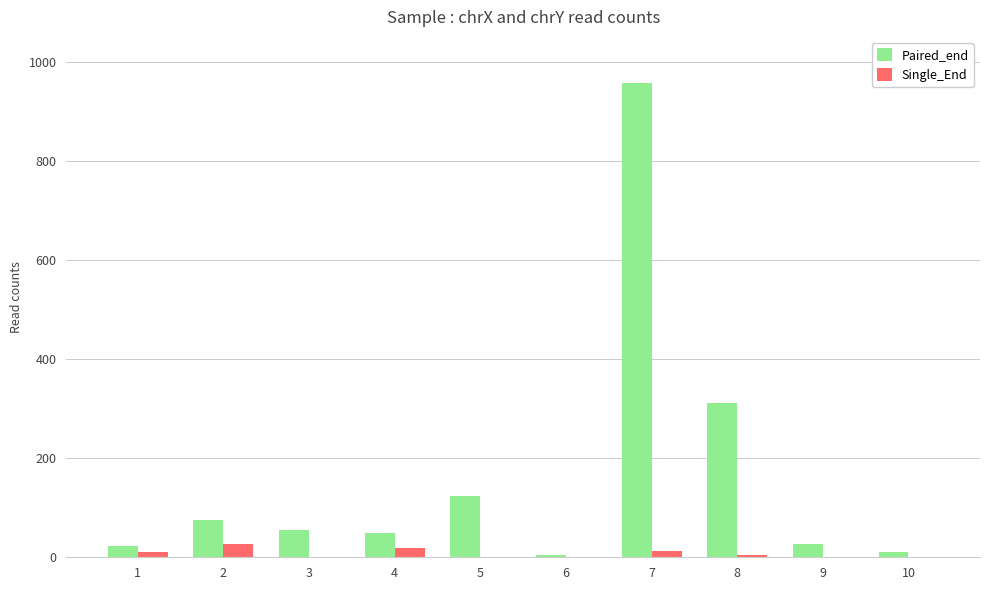

True or false: Single_End has a value of 18 at 4.

True